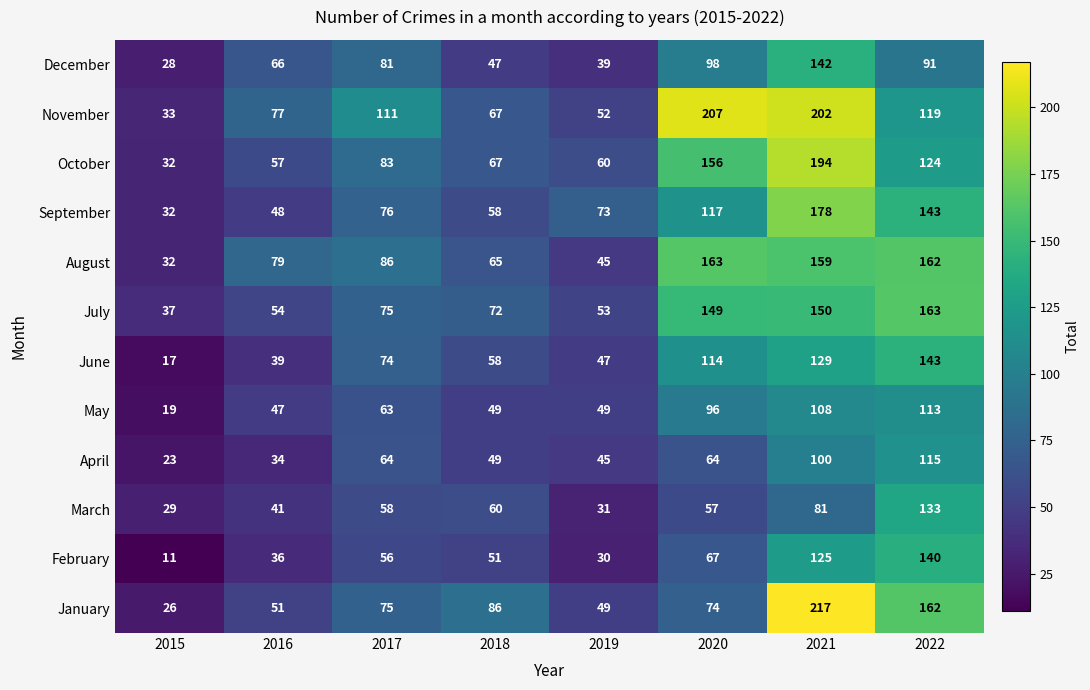

Between 2016 and 2017, which series saw the biggest shift?

June